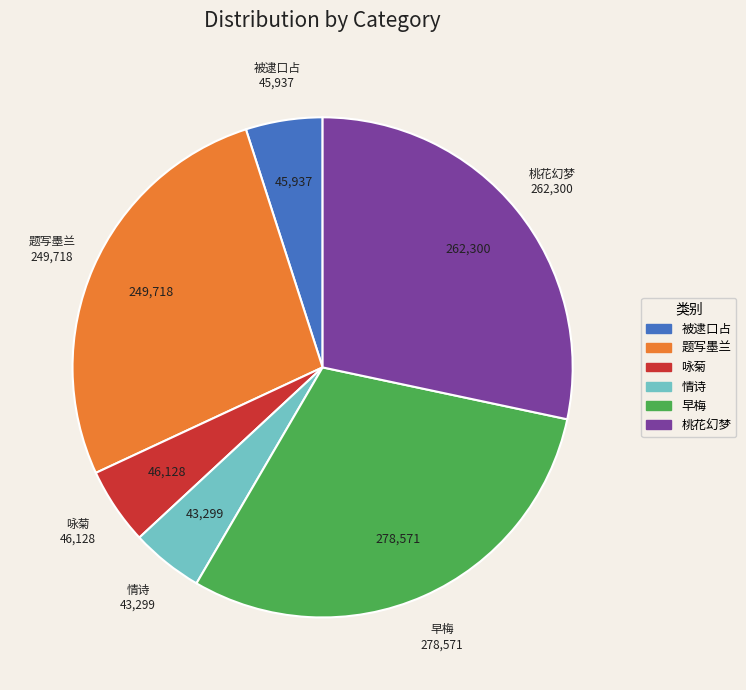

Is it true that 咏菊 is 14% of the pie?

False